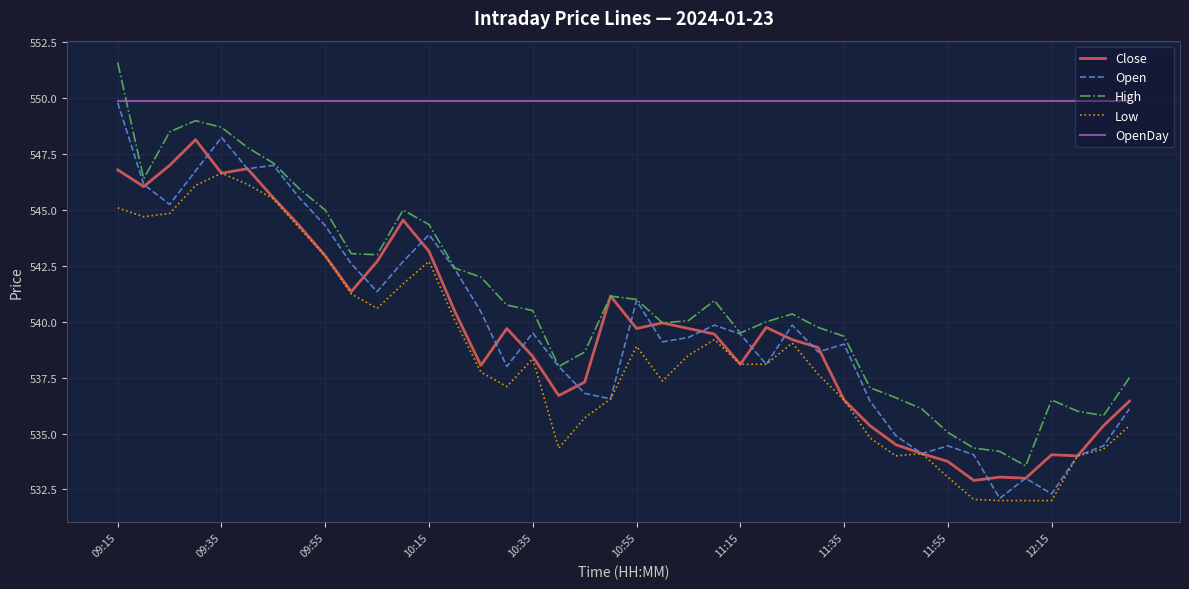

What is the smallest value displayed?

532.0